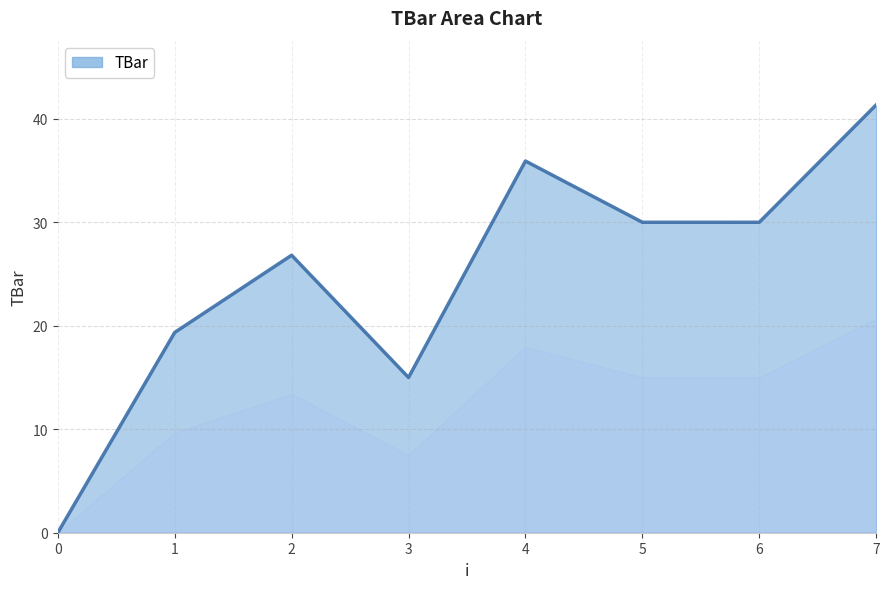

Reading right to left, transcribe all the data shown in this chart.

41.3	30.0	30.0	35.9	15.0	26.8	19.4	0.0